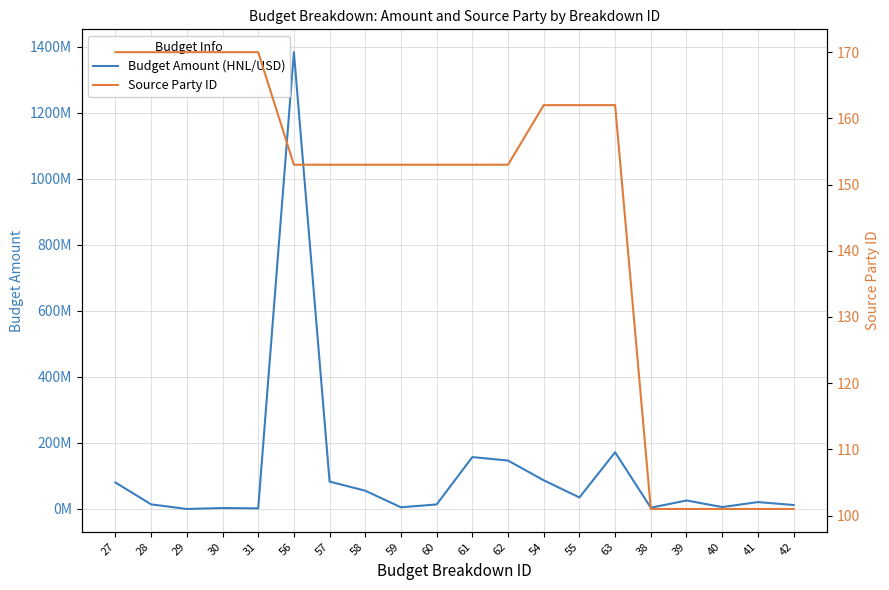

Which series has the widest spread of values?

Budget Amount (HNL/USD)